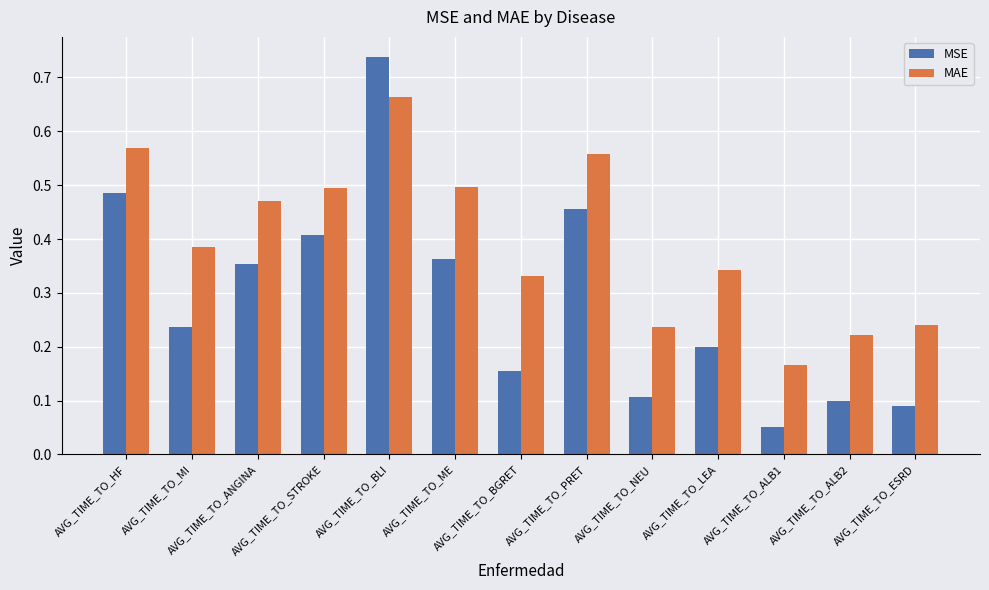

True or false: MSE has a value of 0.1 at AVG_TIME_TO_LEA.

False